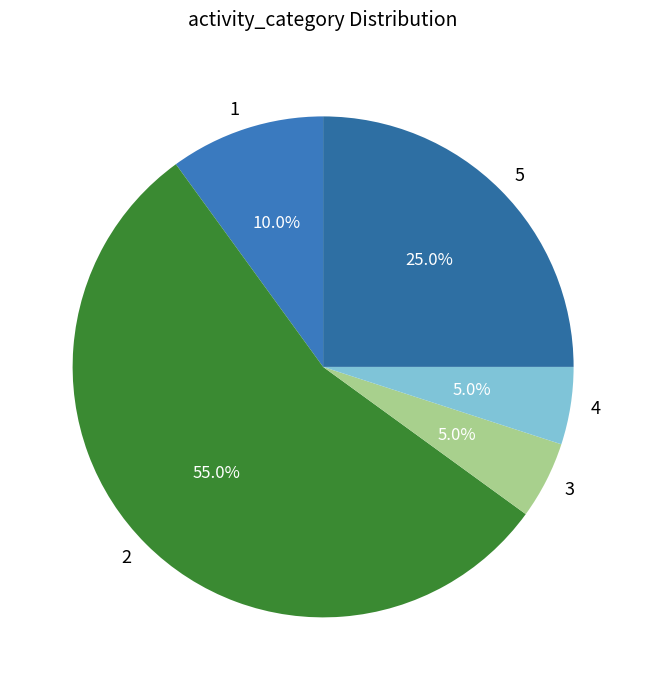

Combined, what portion of the pie is 1 and 3?

15.0%